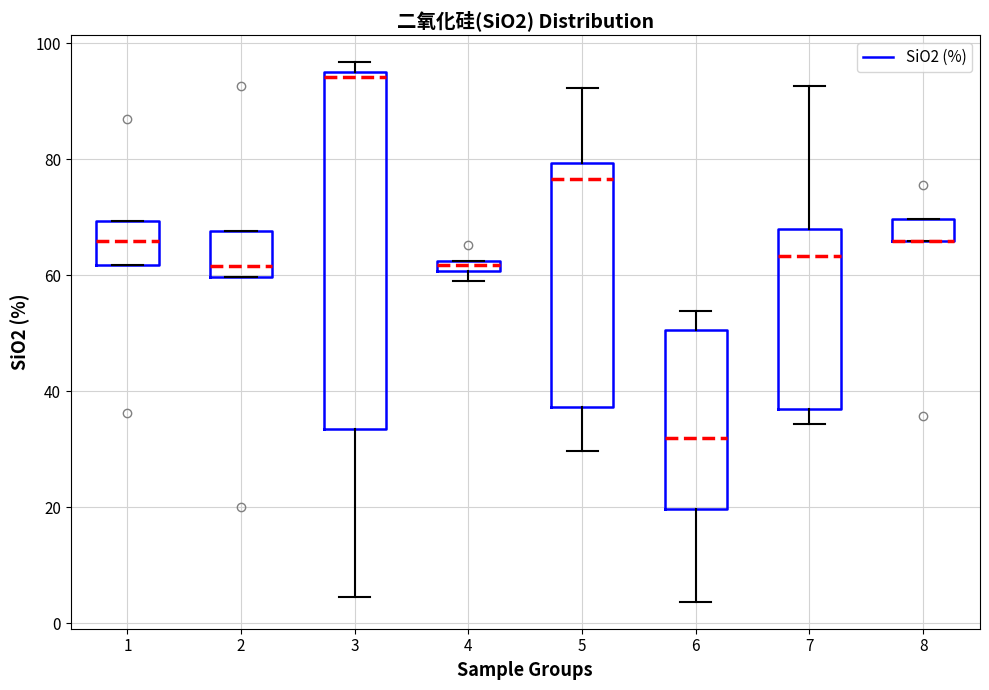

Where does the median line of the box at x = 7 sit on the y-axis? The values are not printed on the chart, so give them approximately, as read against the axis.

64